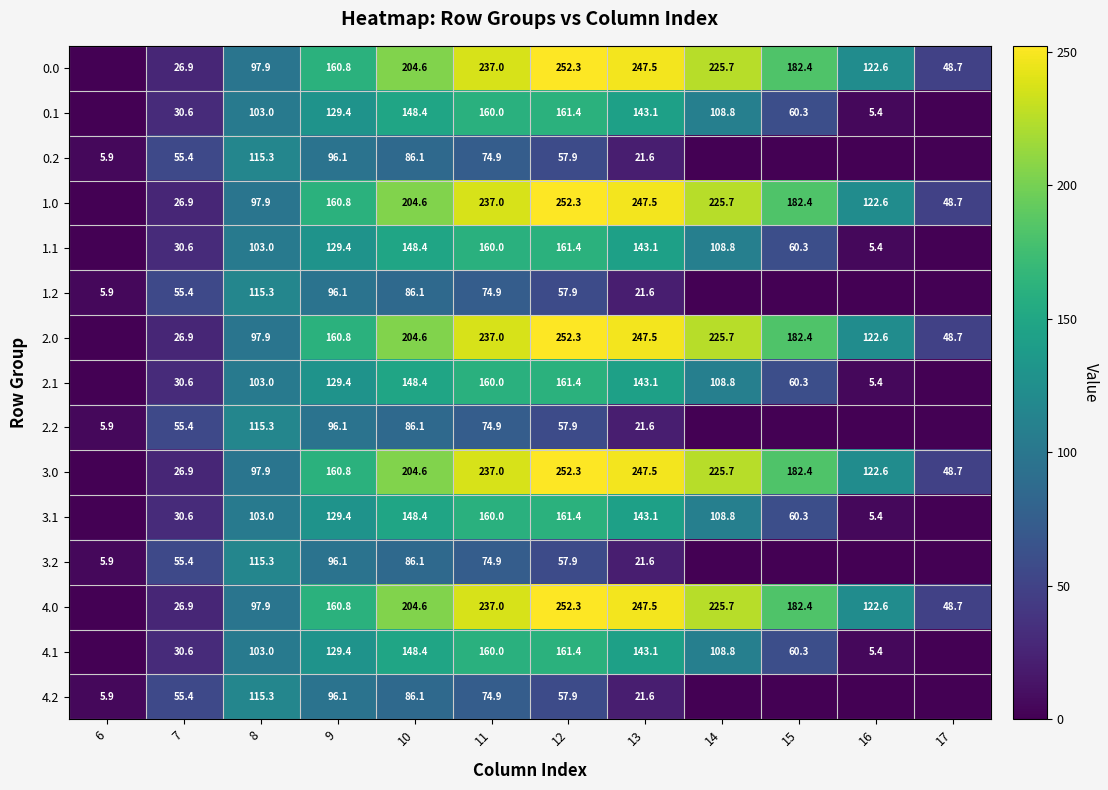

At which category is the sum across all series the highest?

11